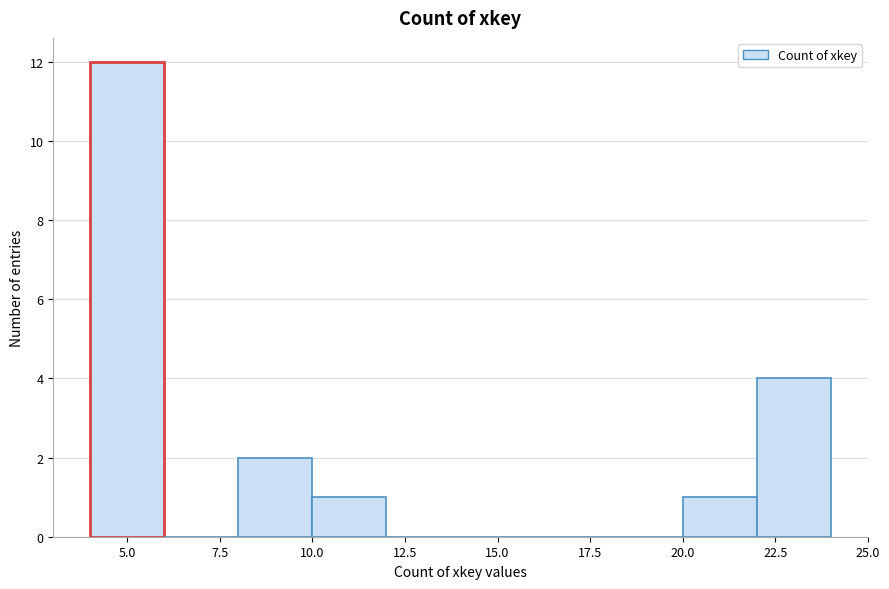

Over which range of the x-axis is the bar tallest?

4 to 6